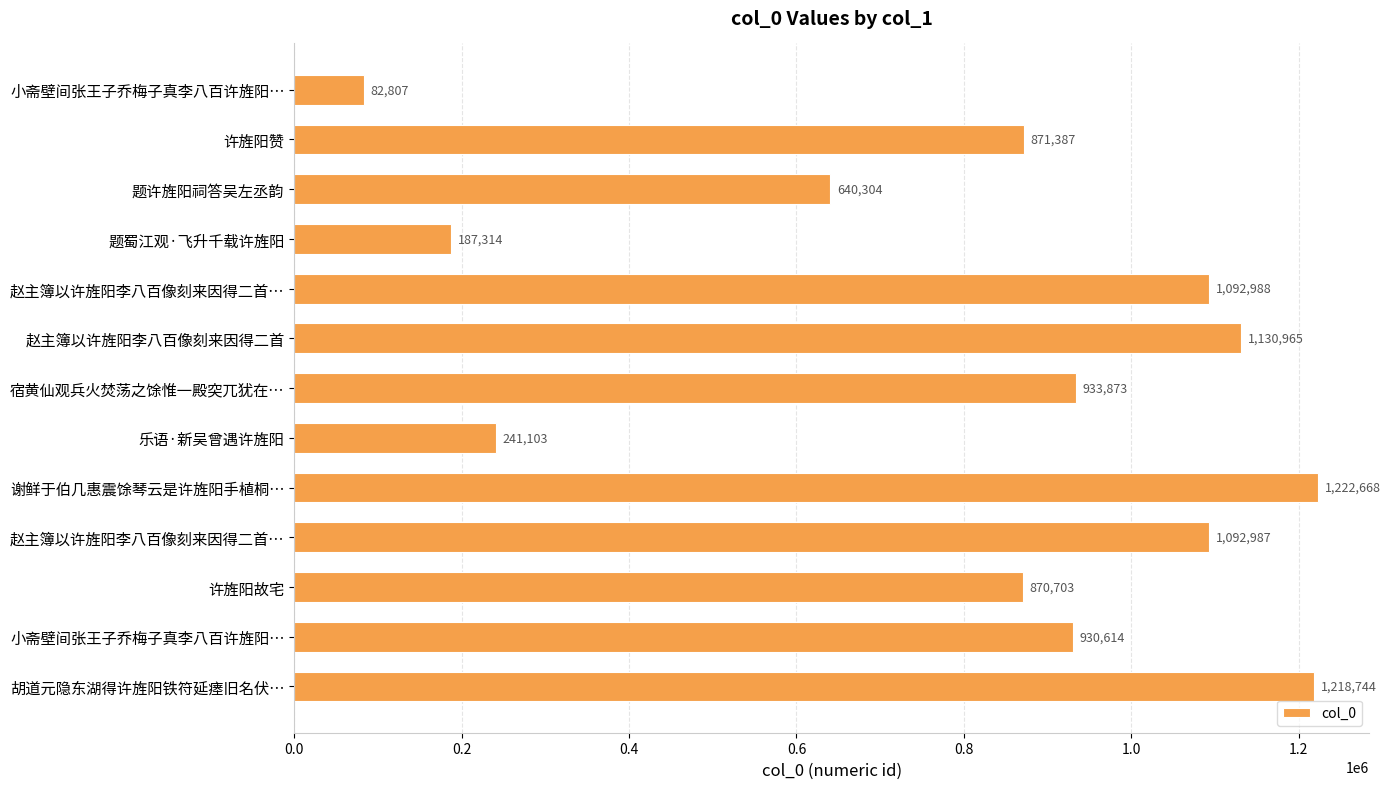

How many values are below 930614?

6